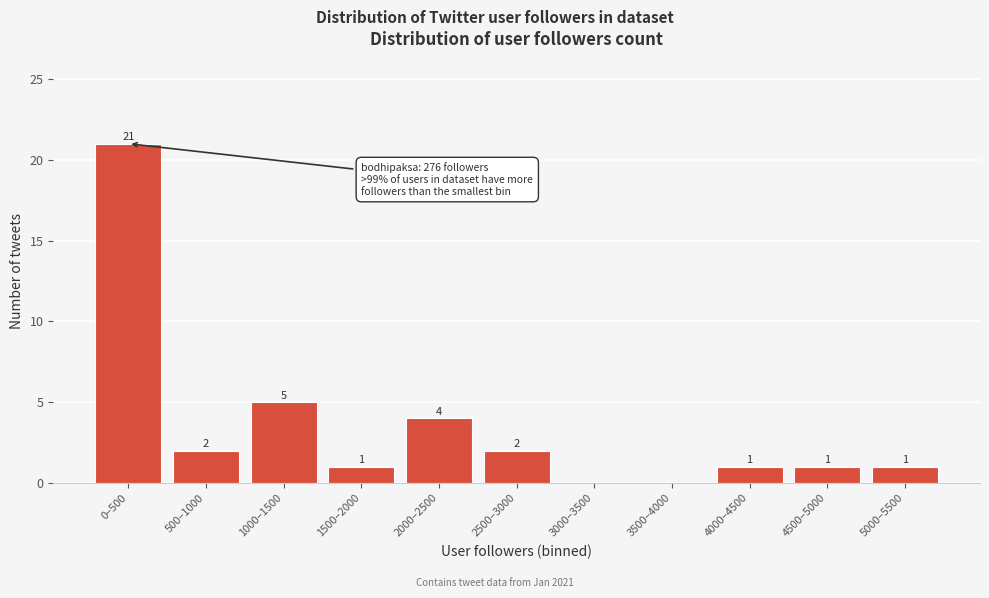

Reading left to right, list all the values displayed in this chart.

0–500=21	500–1000=2	1000–1500=5	1500–2000=1	2000–2500=4	2500–3000=2	3000–3500=0	3500–4000=0	4000–4500=1	4500–5000=1	5000–5500=1